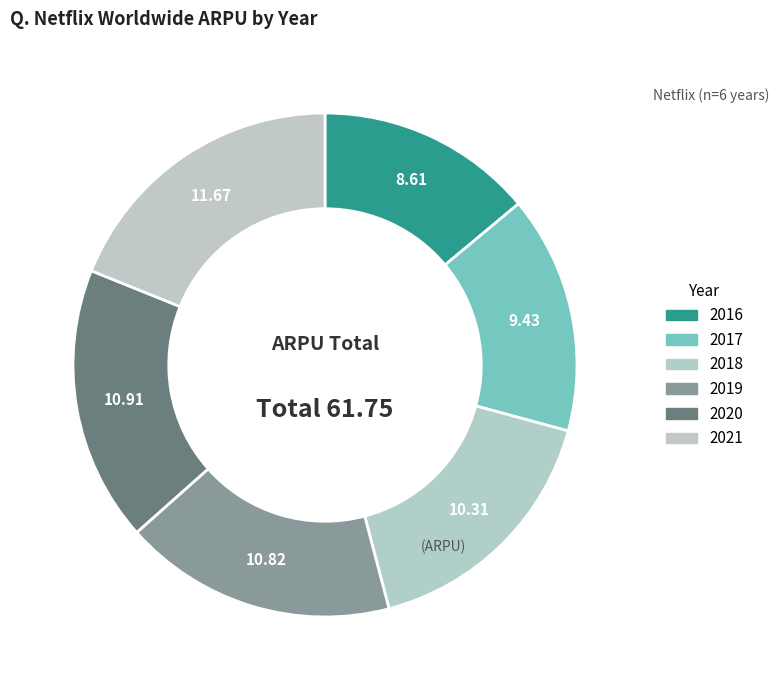

Is it true that 2018 is 26% of the pie?

False